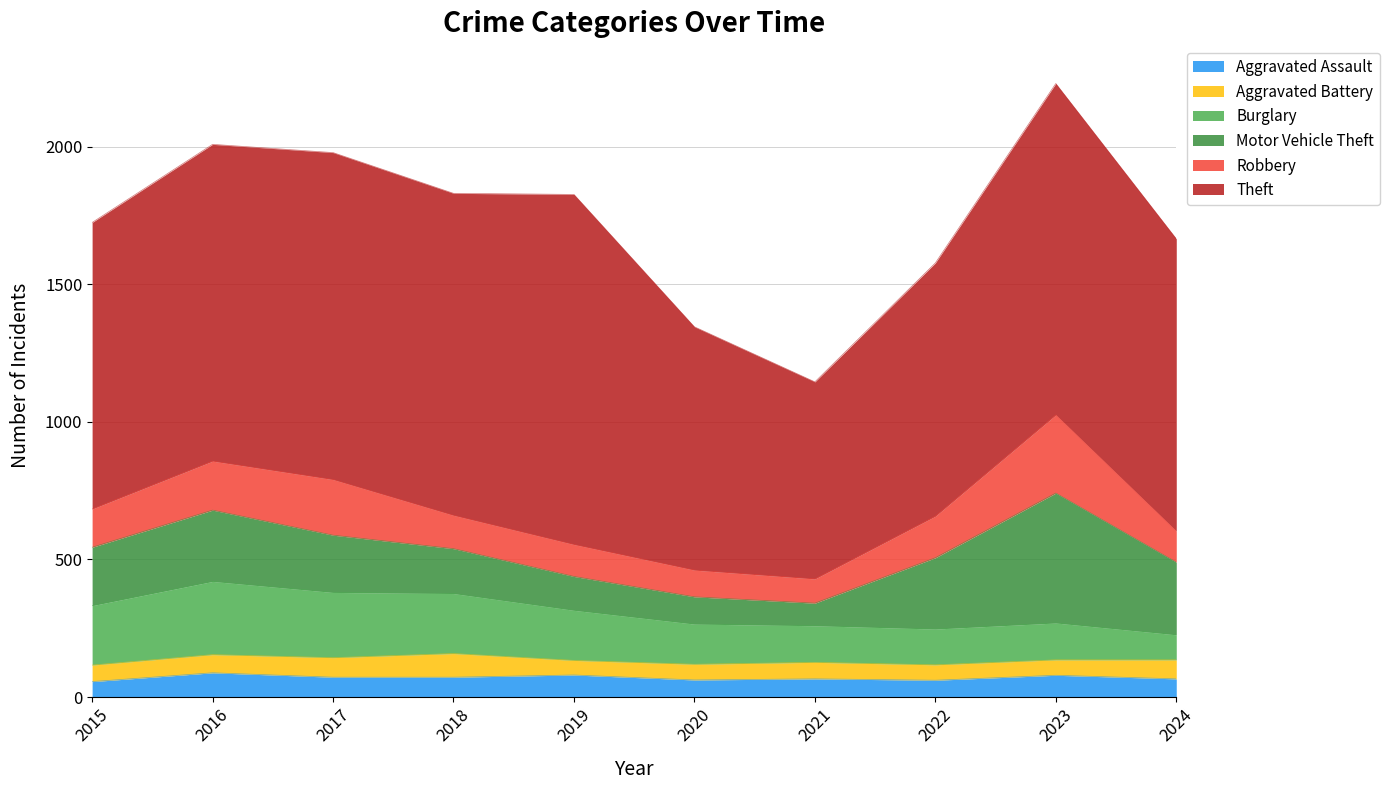

Does the chart display data point markers on the line(s)?

No